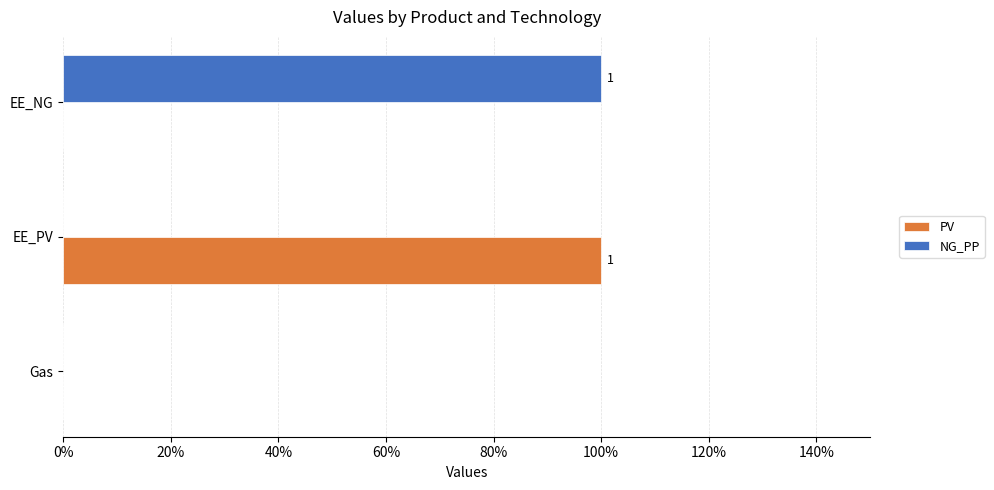

What are all the series names shown in the legend?

PV, NG_PP